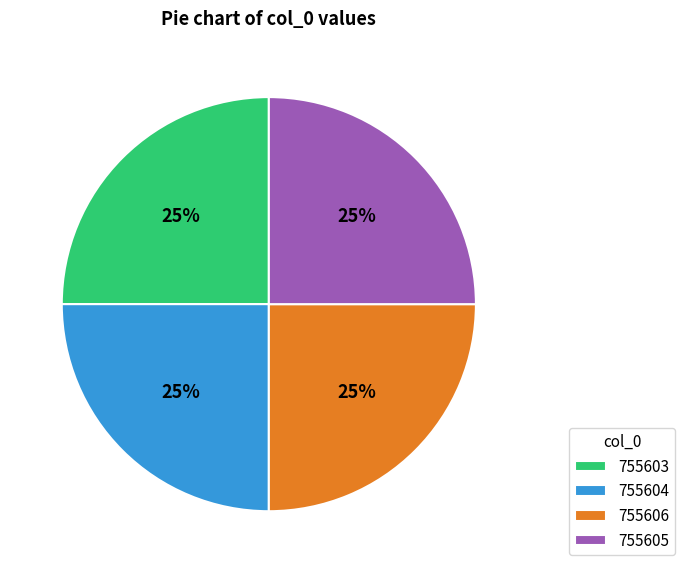

The 755603 slice represents 25% of the pie. True or false?

True